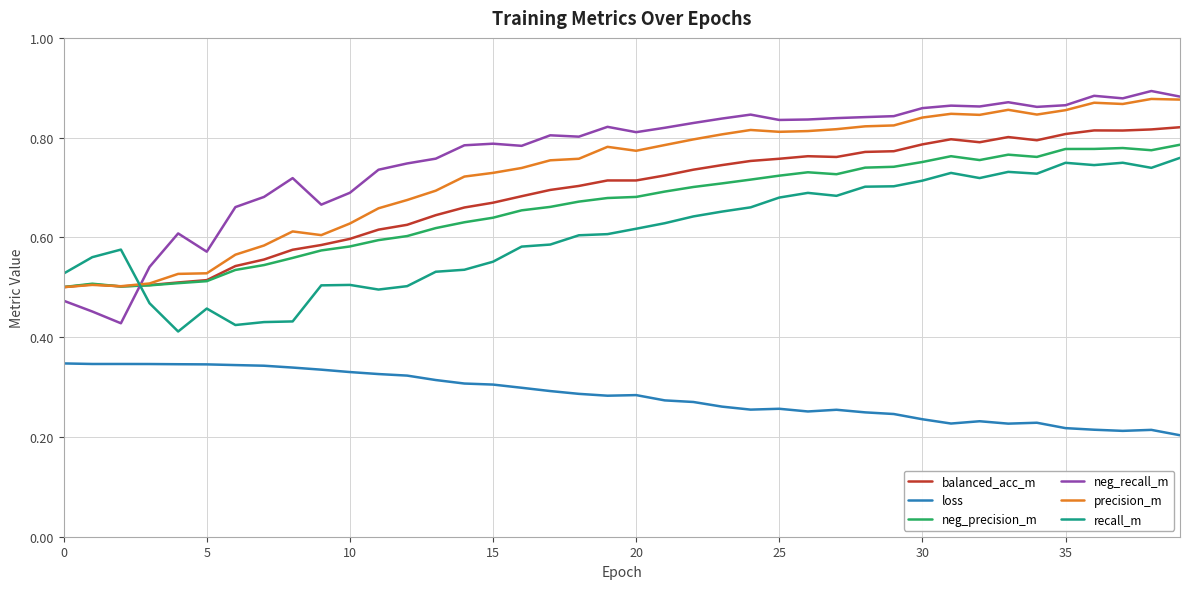

How many times do precision_m and recall_m cross each other?

1